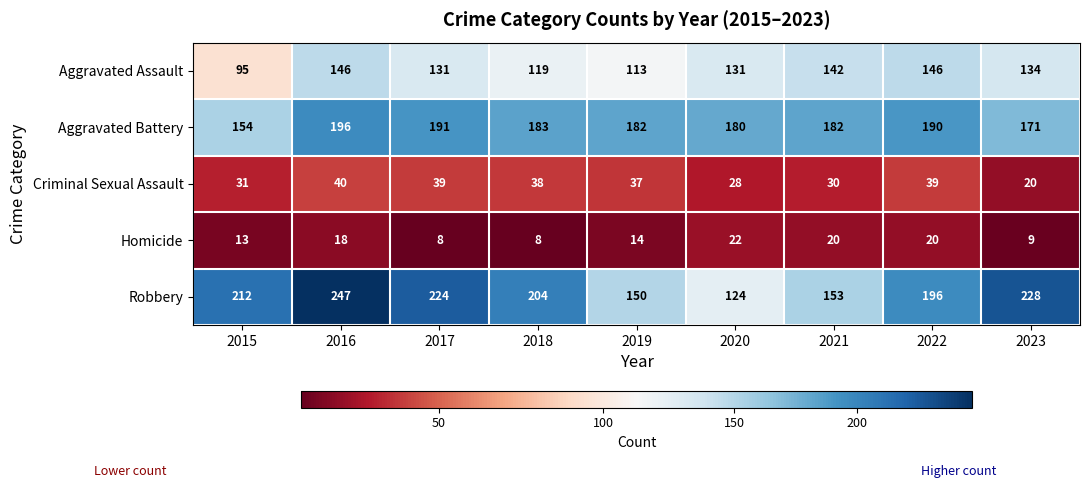

Between 2019 and 2023, which series saw the biggest shift?

Robbery